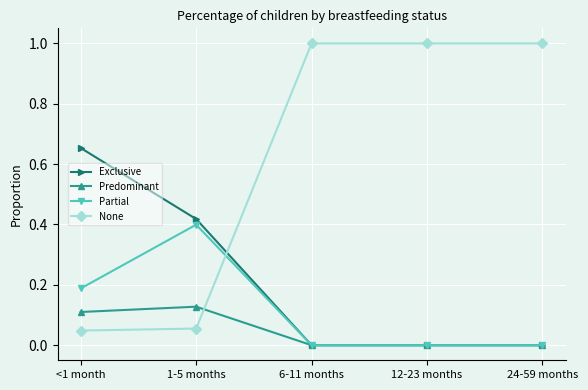

True or false: Exclusive has more than 2 points higher than both neighbors.

False